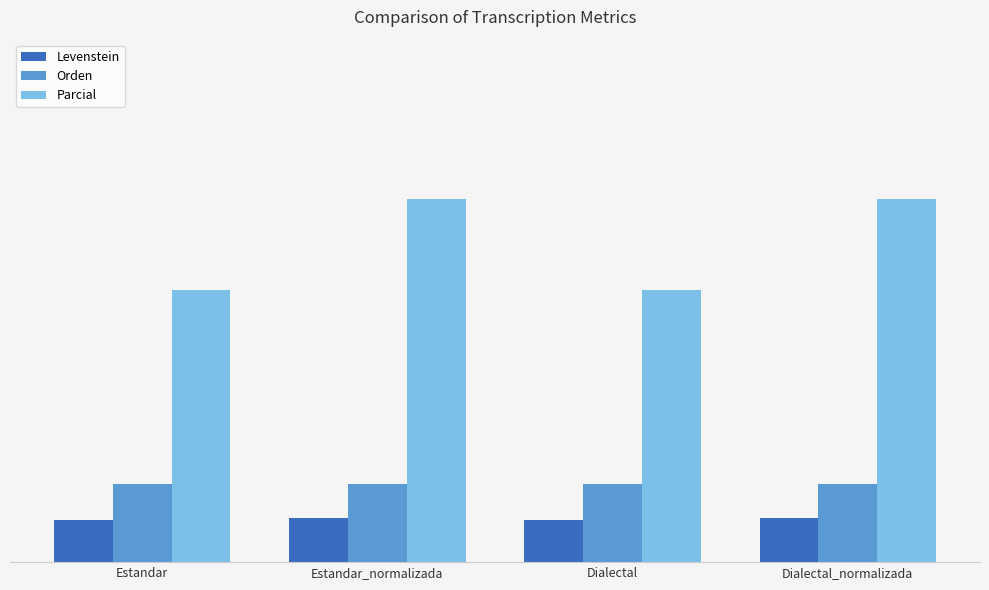

At which label does Parcial reach its peak?

Estandar_normalizada